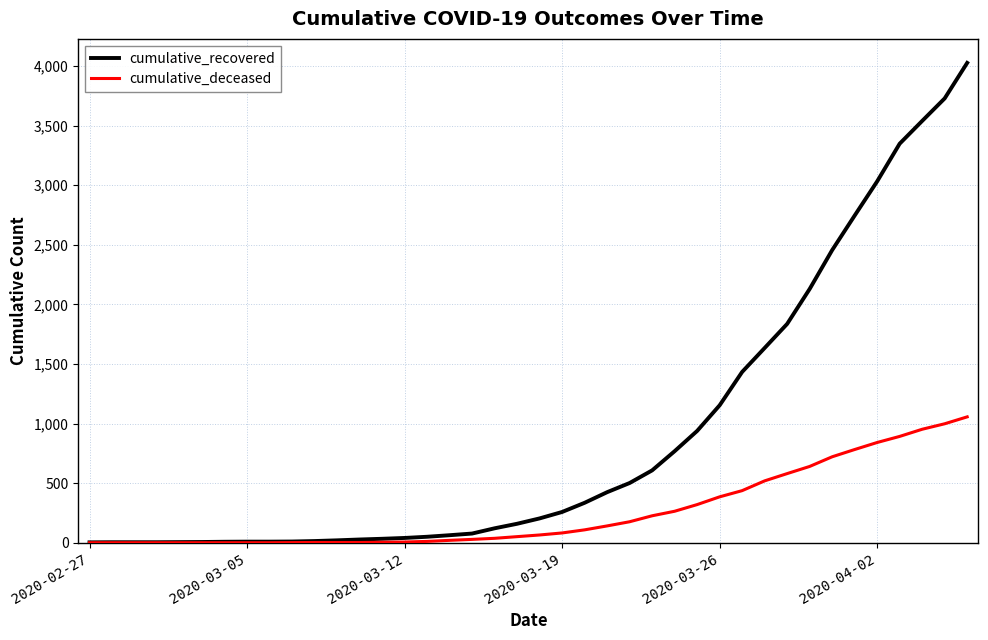

Which series has the largest range (max minus min)?

cumulative_recovered